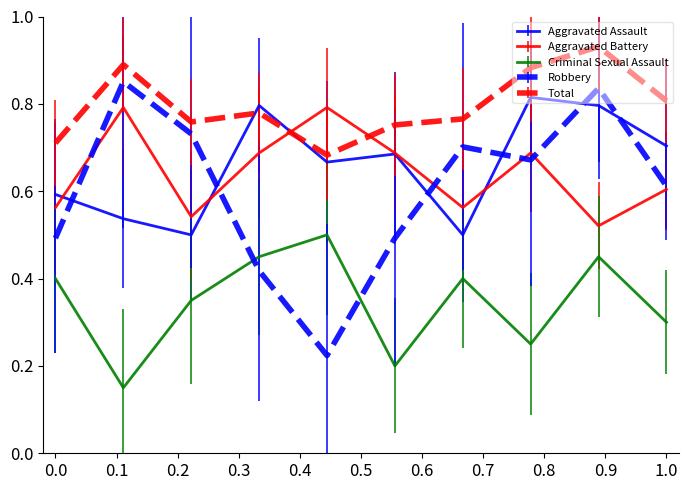

Which series has the largest total across all categories?

Total